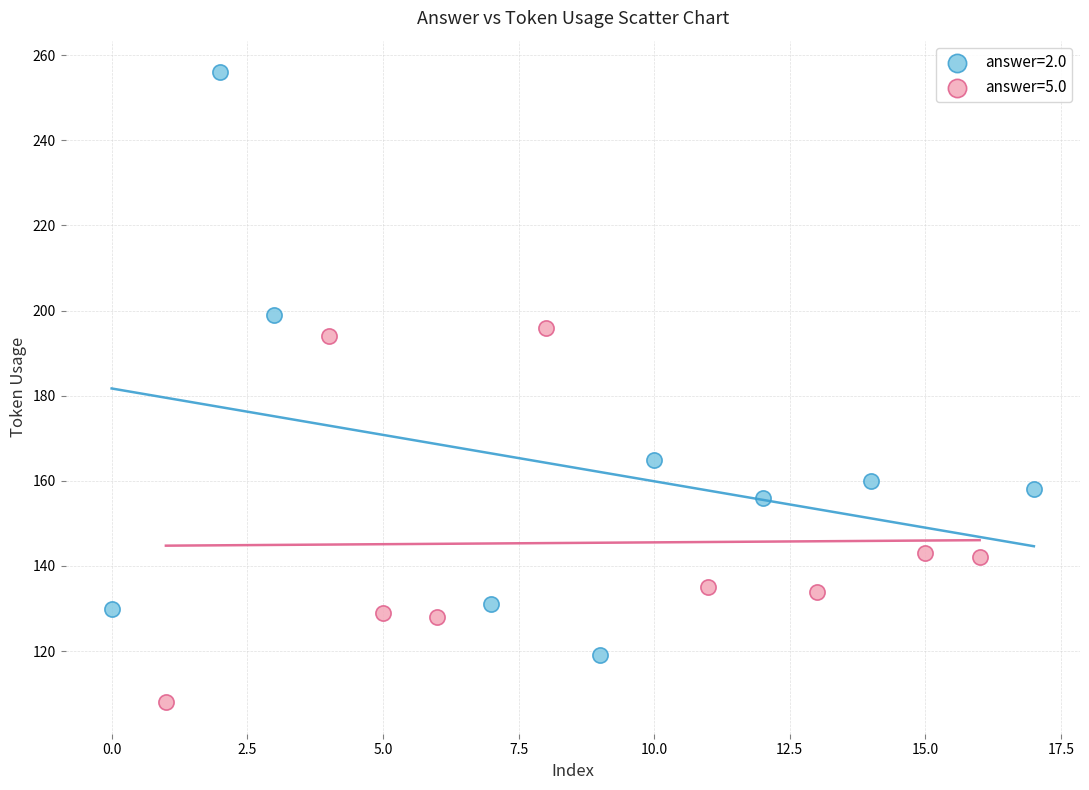

What are all the series names shown in the legend?

answer=2.0, answer=5.0